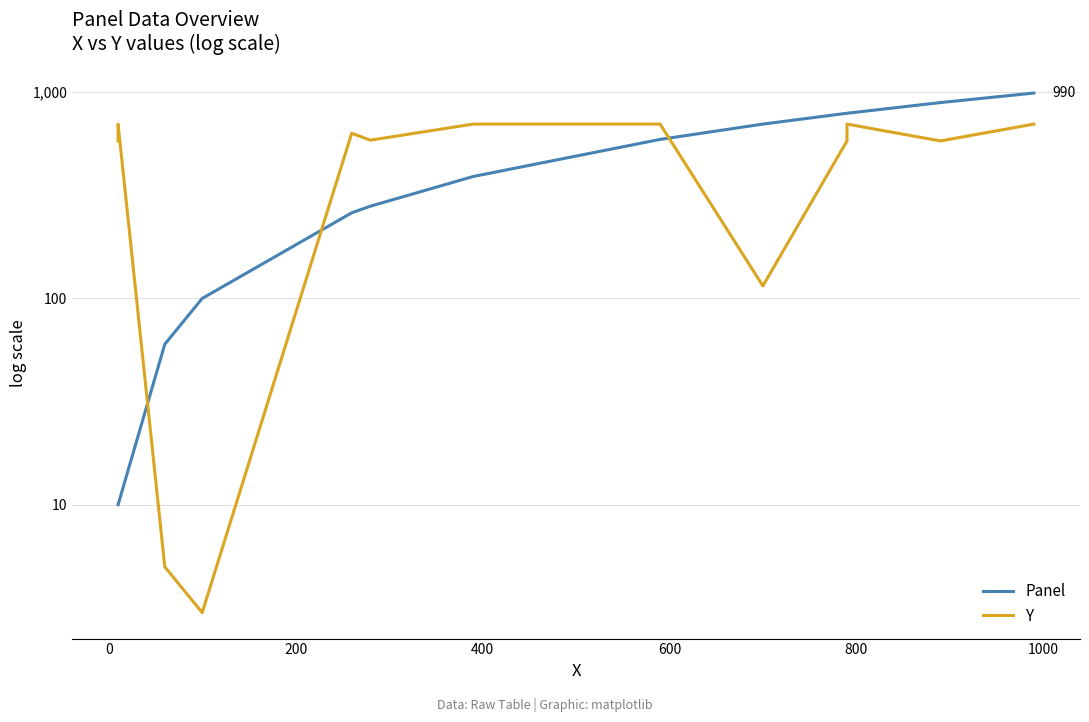

Does the chart have visible grid lines?

Yes